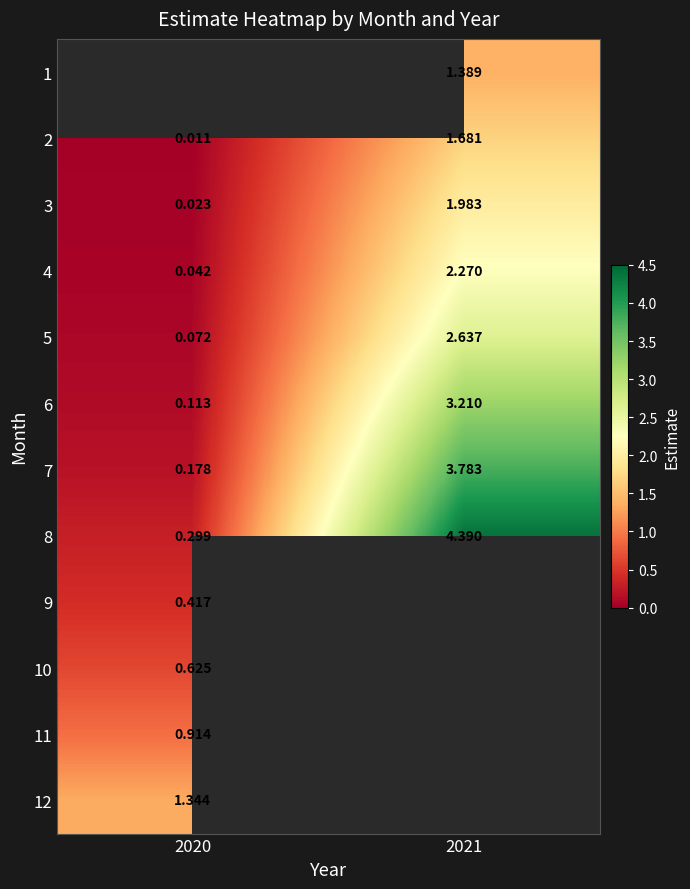

How many data points in 4 are above 2?

1